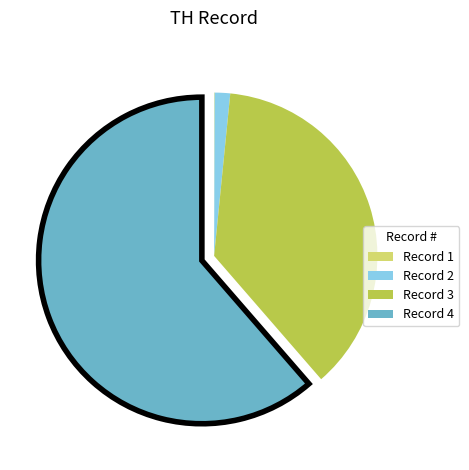

The Record 4 slice represents 61% of the pie. True or false?

True